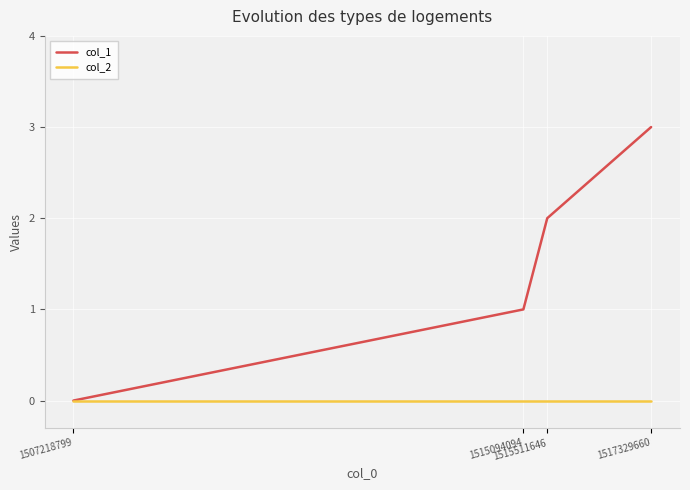

What is the difference between the maximum and second lowest values in the col_1 series?

2